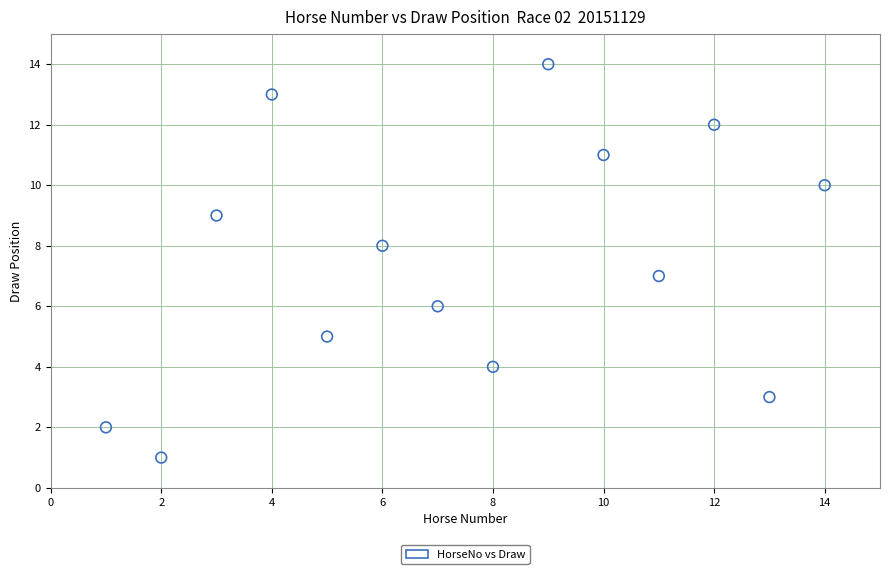

What is the range of Y values (max minus min)?

13